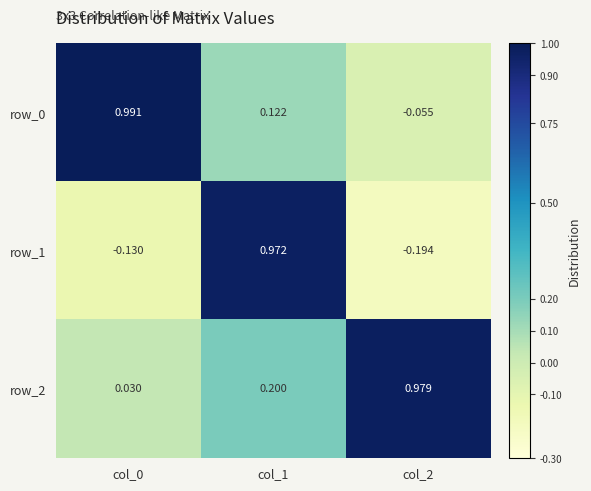

Which series has the largest range (max minus min)?

row_1